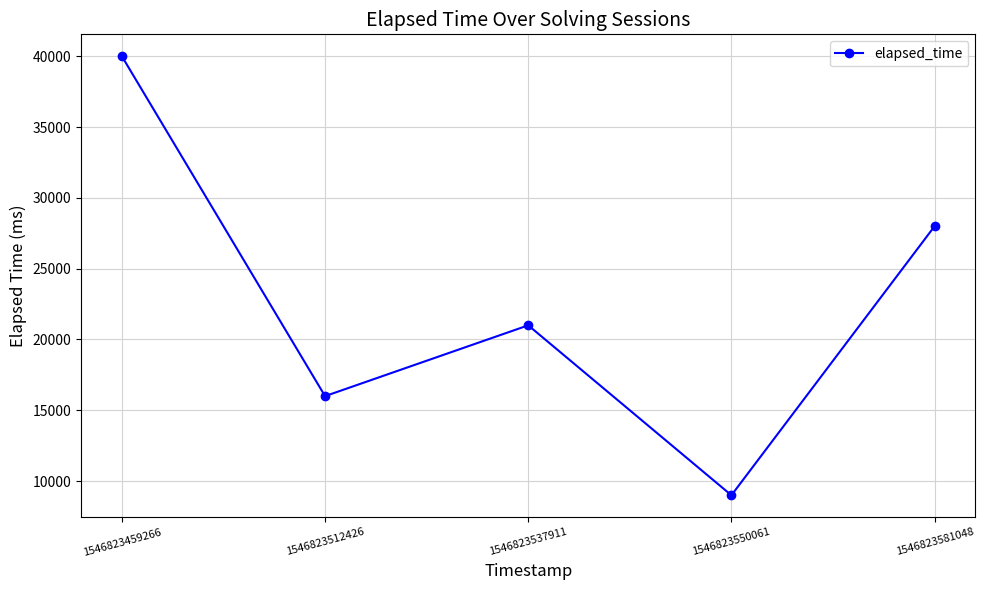

The chart shows a value of 30619 at 1546823537911. True or false?

False